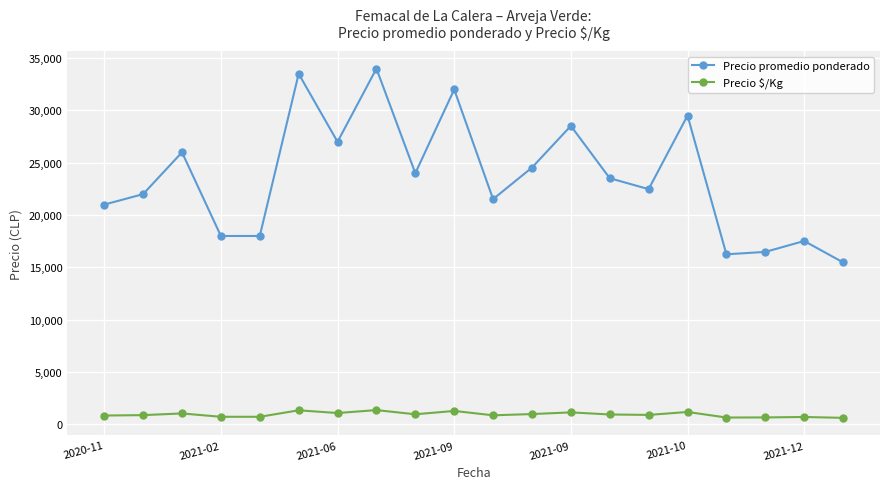

List the series in order of their peak value, highest first.

Precio promedio ponderado, Precio $/Kg